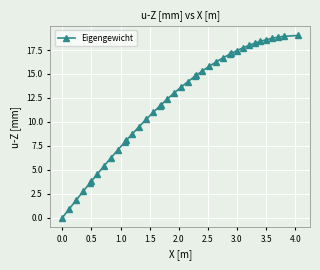

What is the greatest value displayed?

19.0